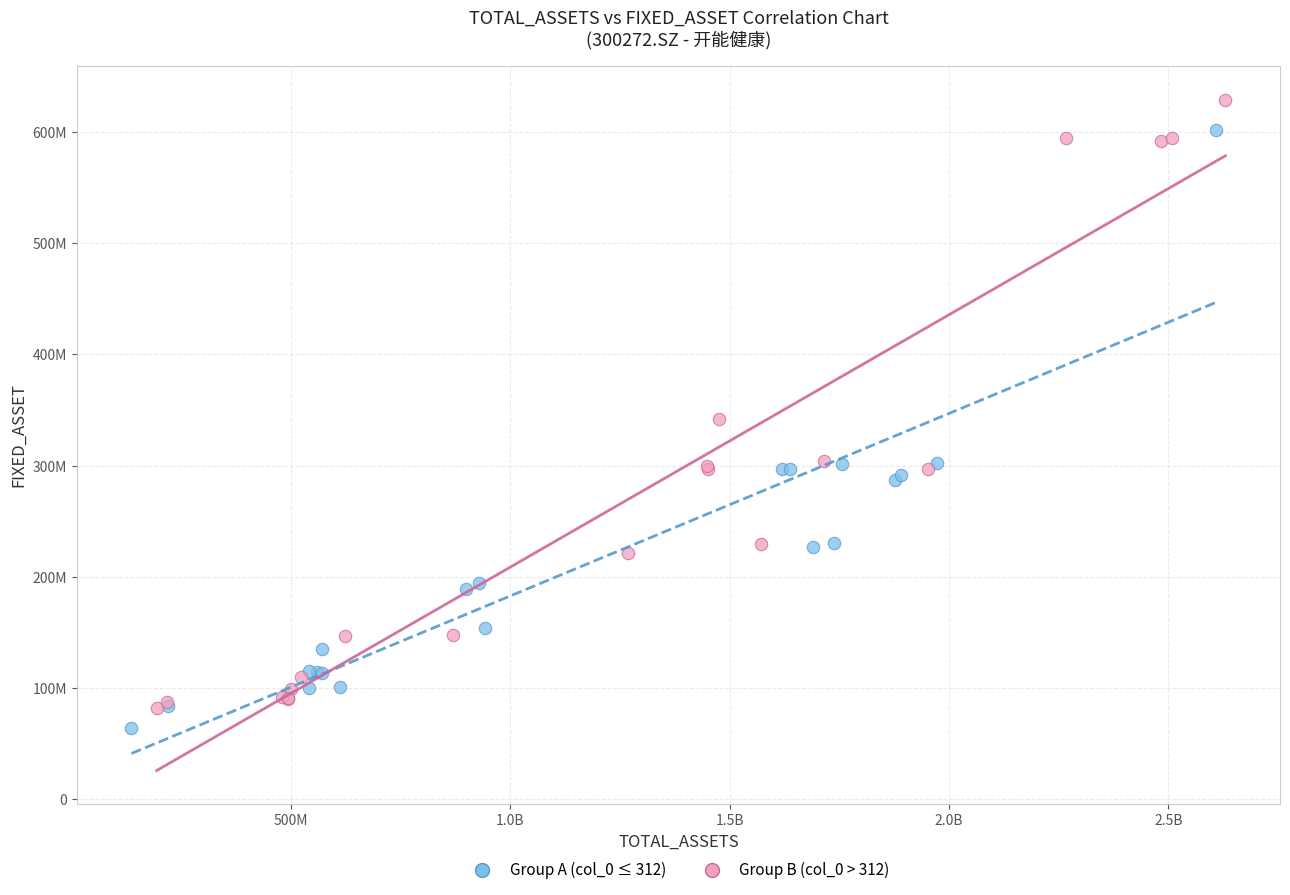

Which series has the widest spread of Y values?

Group B (col_0 > 312)